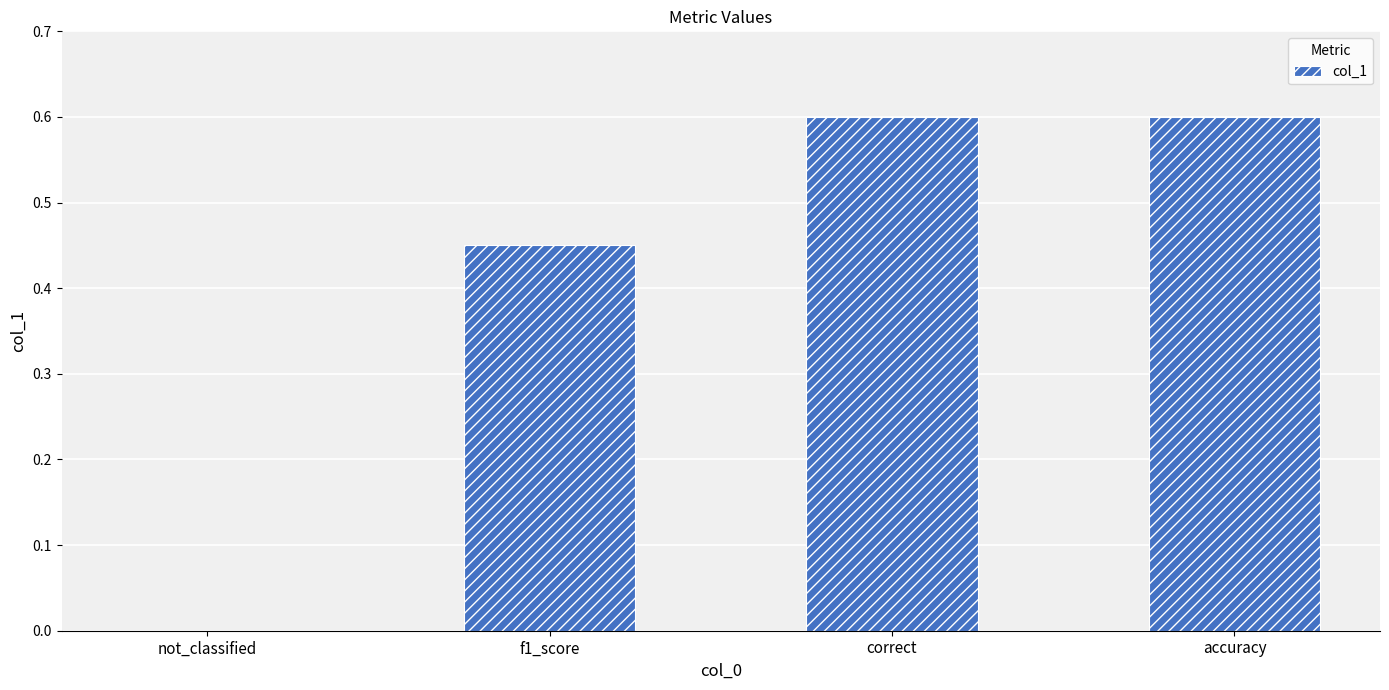

True or false: the data shows 0.6 at correct.

True